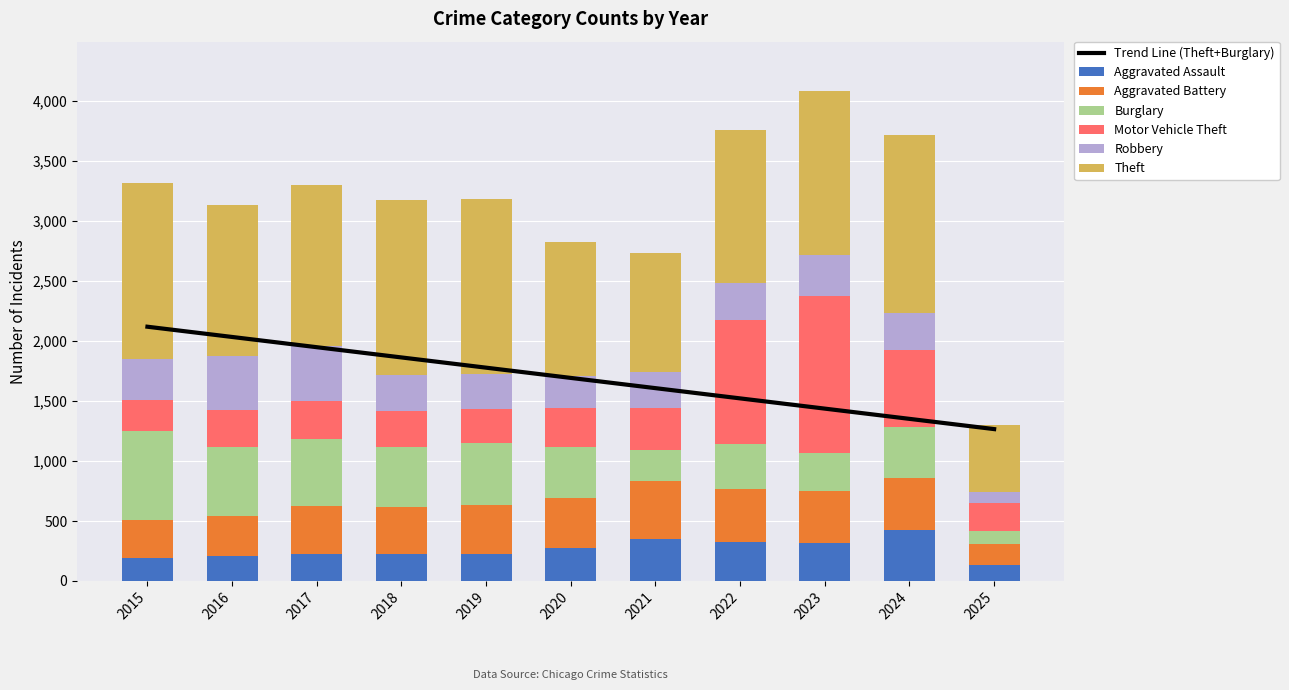

Where is Aggravated Assault nearest to the value 276?

2020